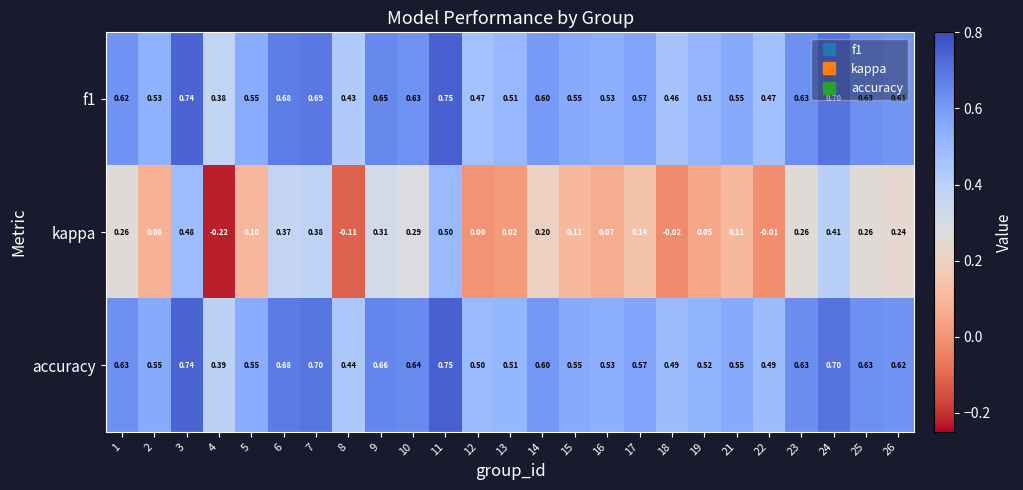

Is the value of f1 at 7 greater than the value of accuracy at 18?

Yes